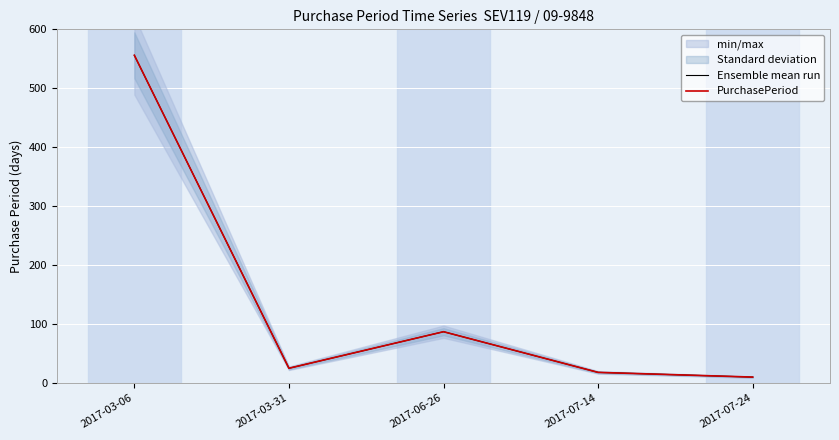

How many values in the Ensemble mean run series are below 25?

2